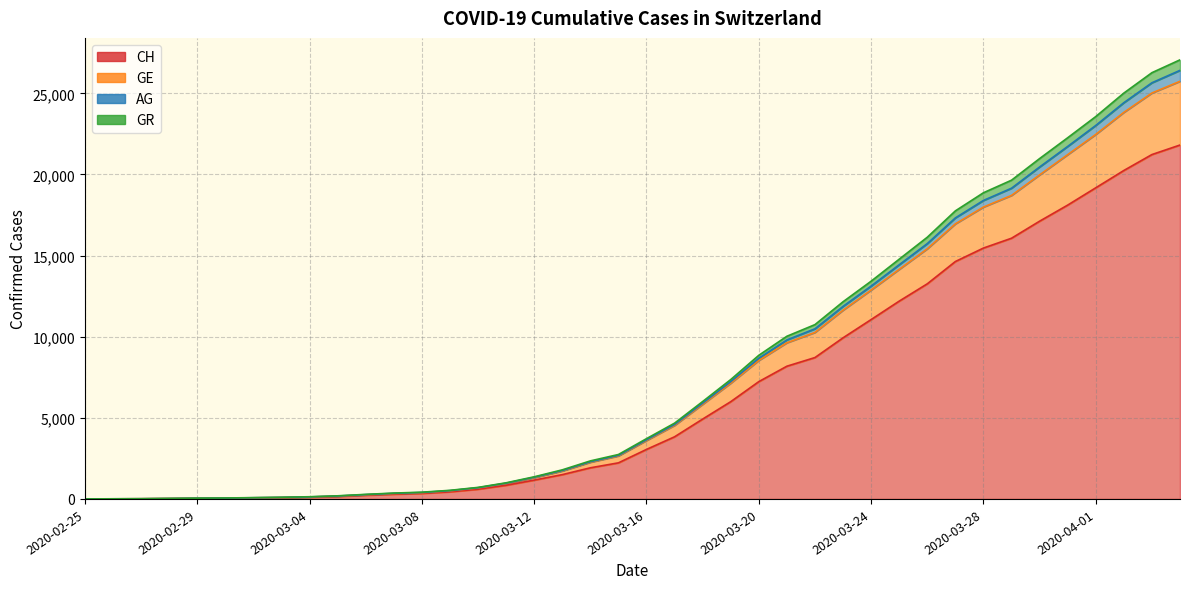

Which has a higher value, 2020-03-17 or 2020-02-27?

2020-03-17